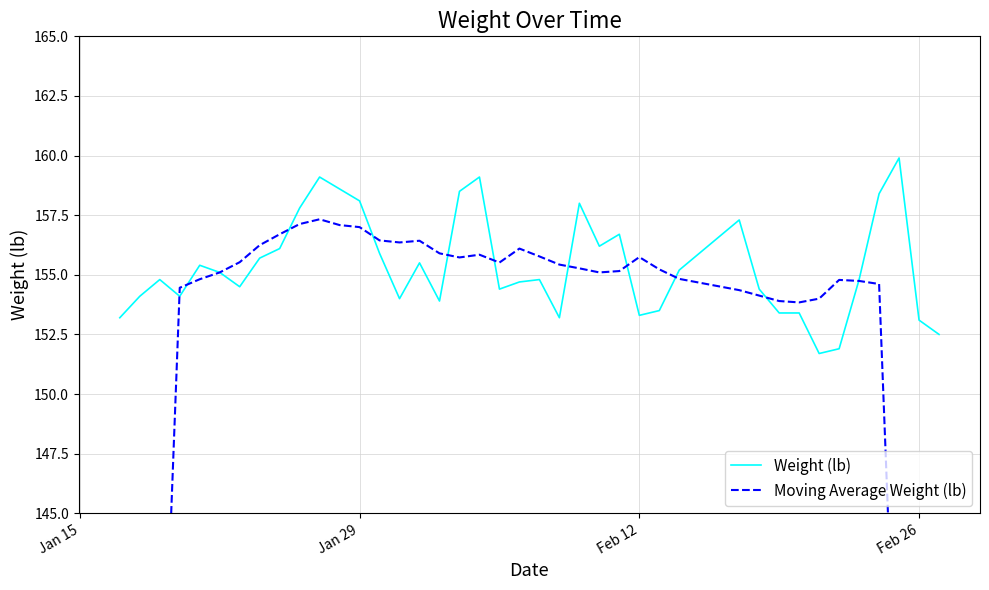

What is the lowest value of the Weight (lb) series?

151.7